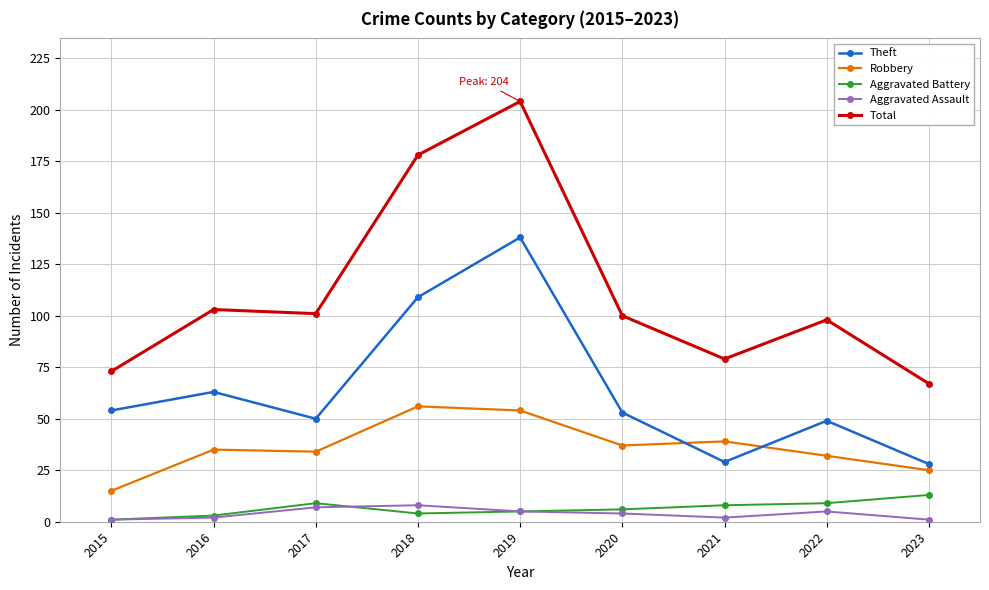

The value of Theft at 2022 is 20. True or false?

False